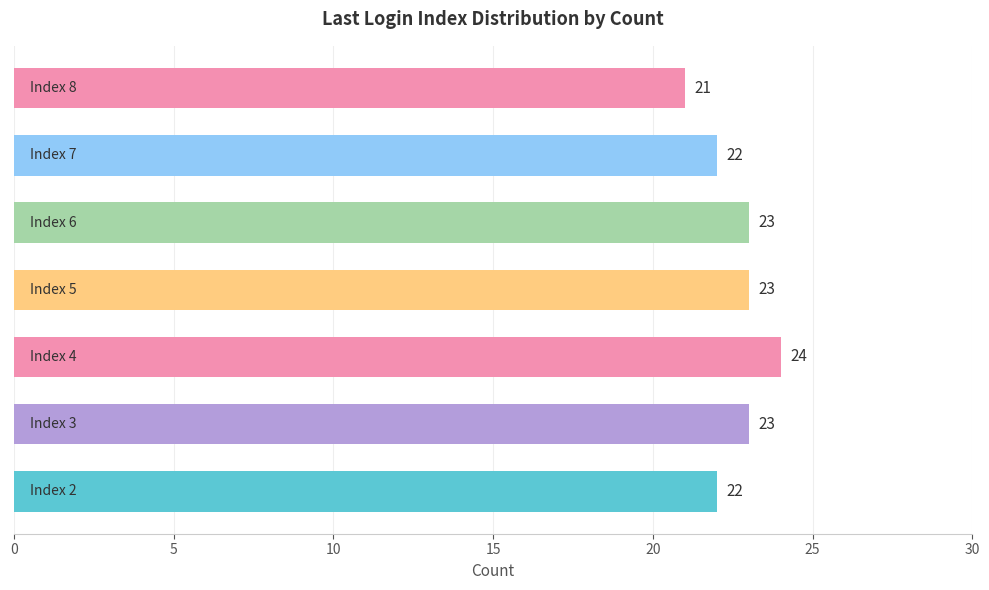

Count the values in the range 22 to 23.

5